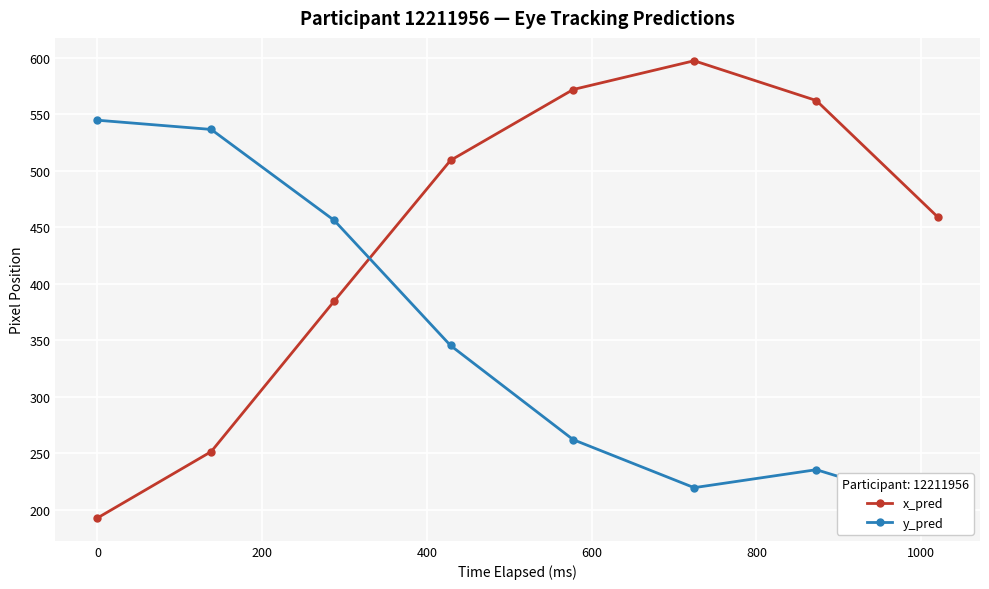

What is the average value of the y_pred series?

350.4